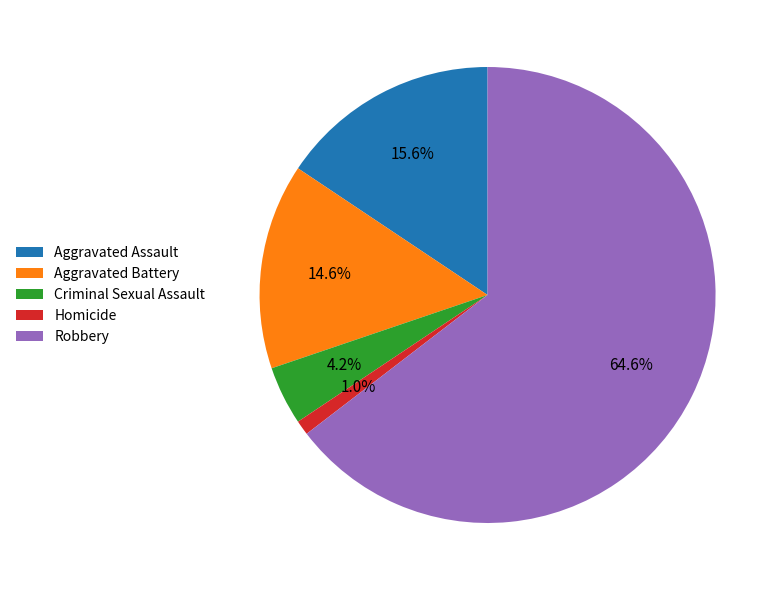

How much of the chart is everything except Criminal Sexual Assault?

95.8%